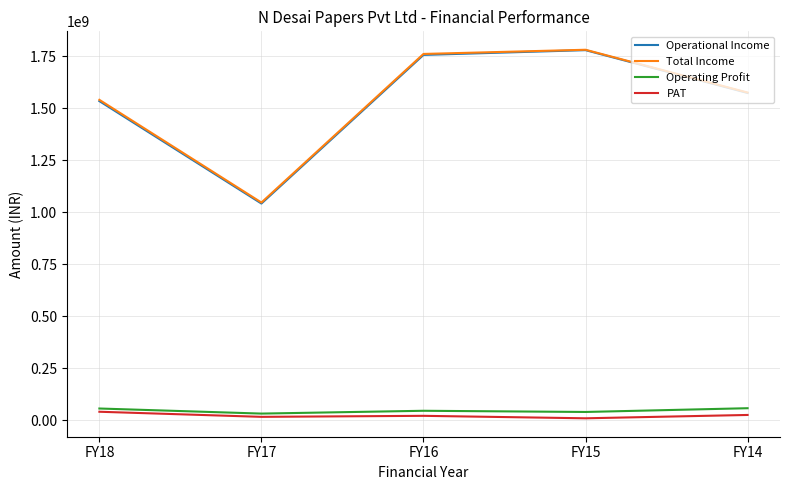

In PAT, how many points are lower than both neighbors (excluding endpoints)?

2